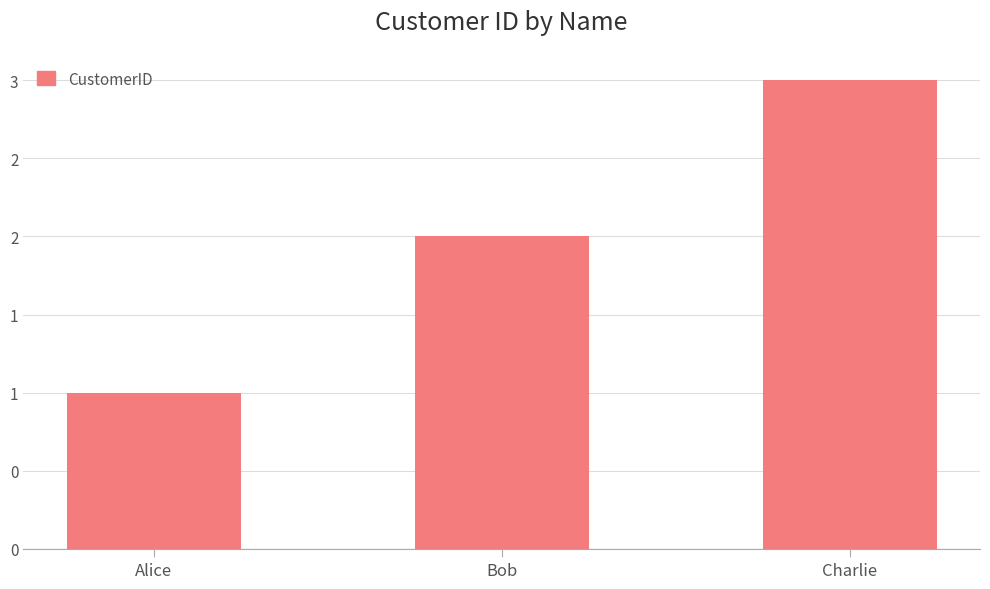

What is the difference between the maximum and minimum values?

2